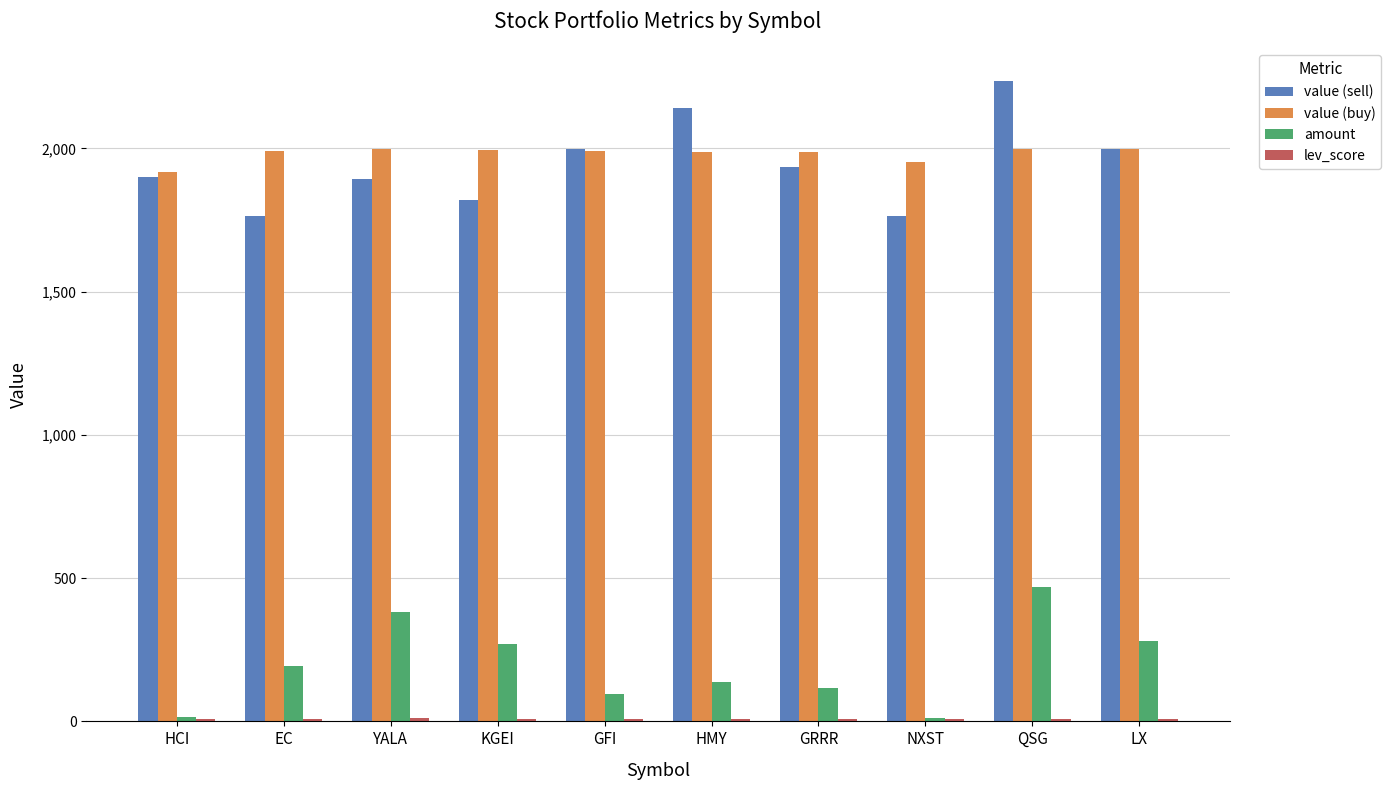

At which category is the sum across all series the highest?

QSG